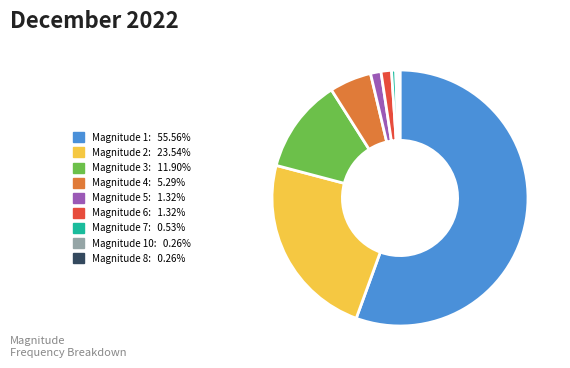

Does any single category account for the majority?

Yes